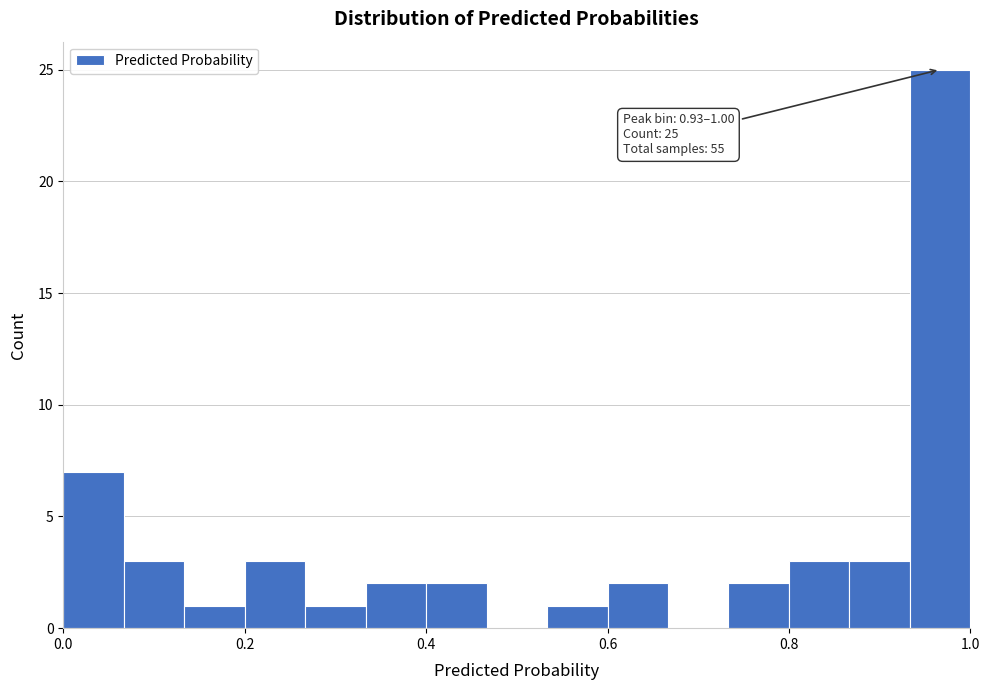

Around what value on the x-axis is the tallest bar? Give the approximate position of its centre, as read against the axis.

0.96